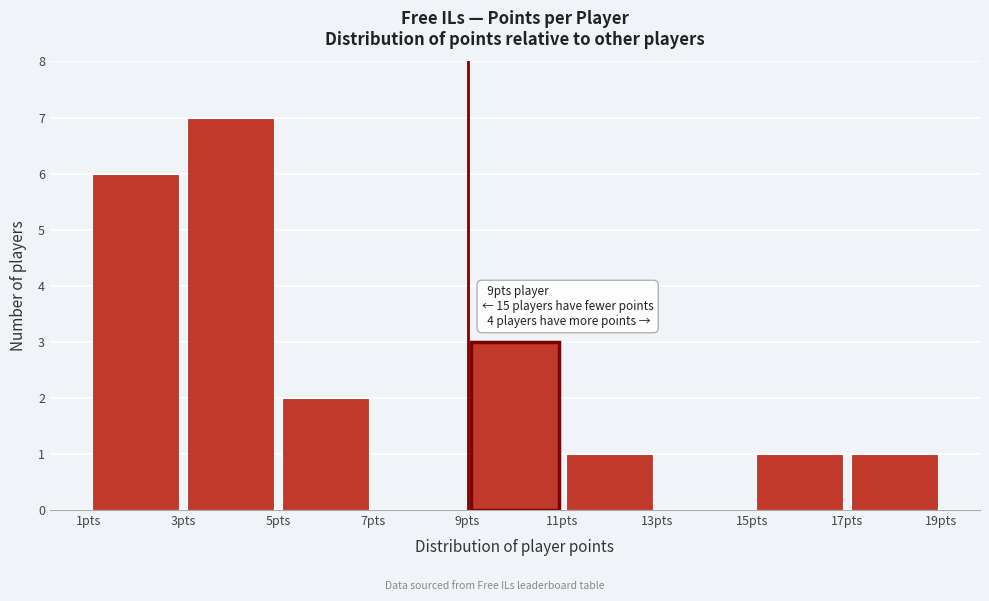

Which range on the x-axis has the tallest bar?

3 to 5